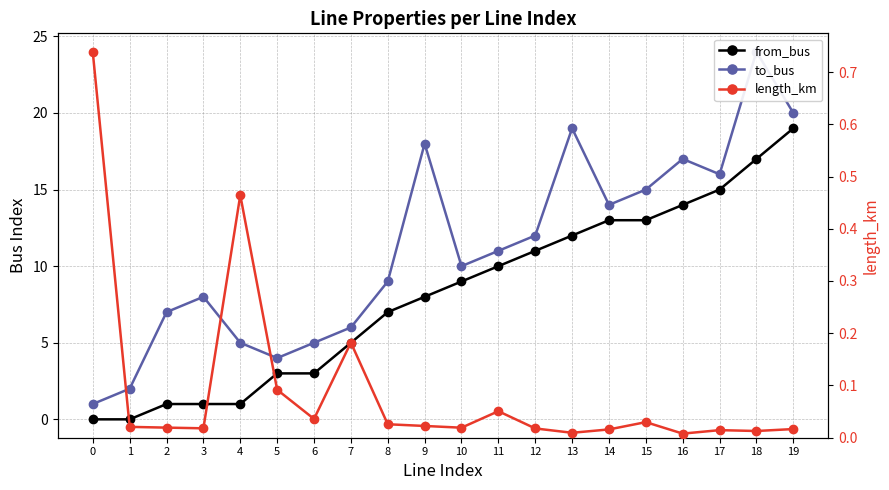

The value of length_km at 11 is 0.1. True or false?

True